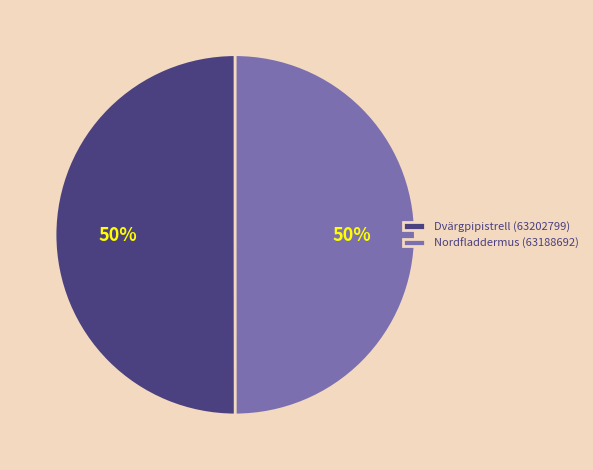

True or false: Nordfladdermus (63188692) accounts for 62% of the total.

False